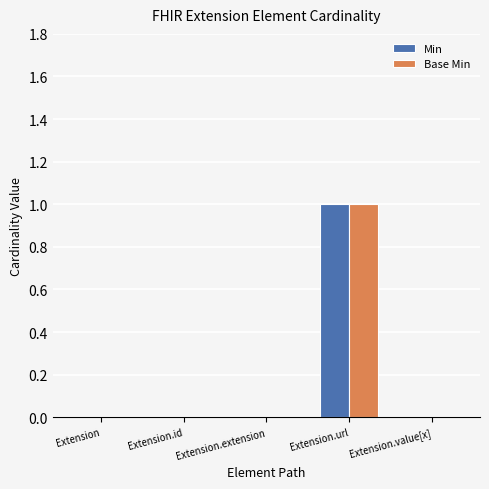

Which label corresponds to the largest value in the chart?

Extension.url